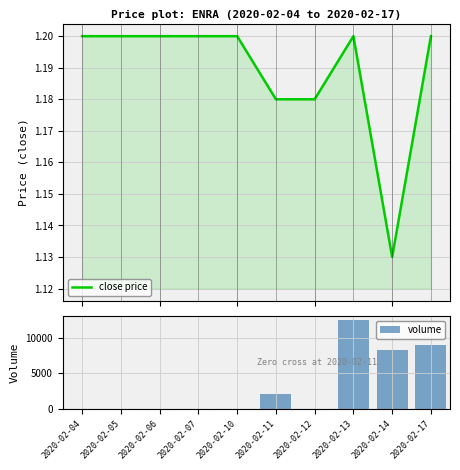

What are all the series names shown in the legend?

close price, volume